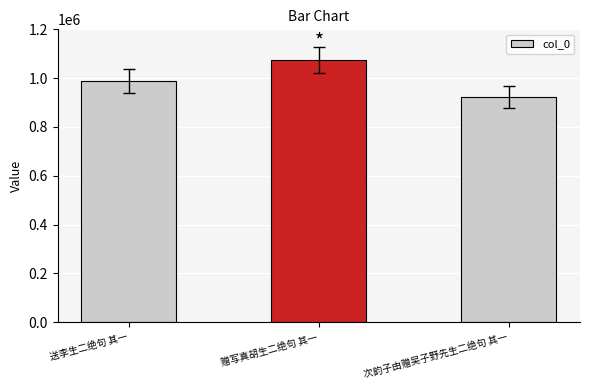

The chart shows a value of 331538 at 次韵子由赠吴子野先生二绝句 其一. True or false?

False